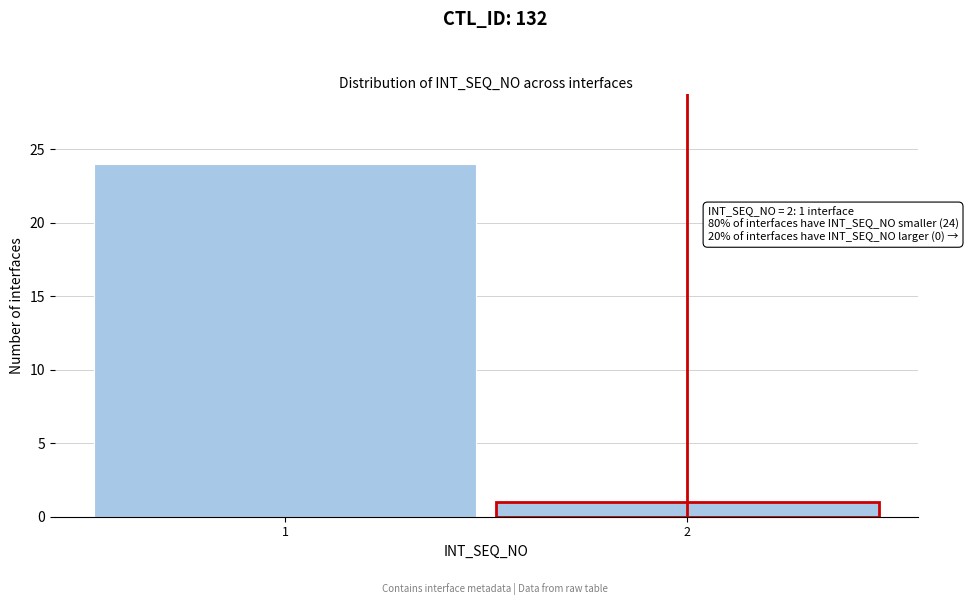

Reading left to right, extract all data points from this chart.

1=24	2=1